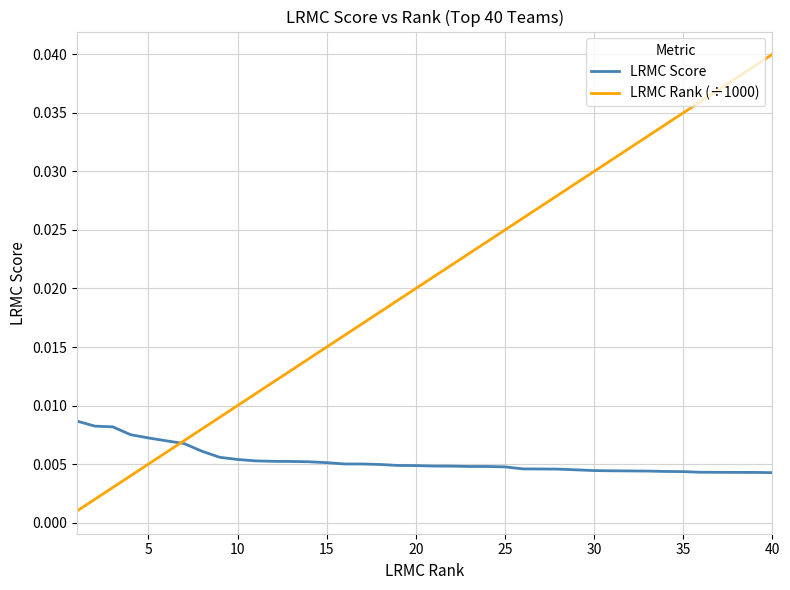

Does the chart have visible grid lines?

Yes